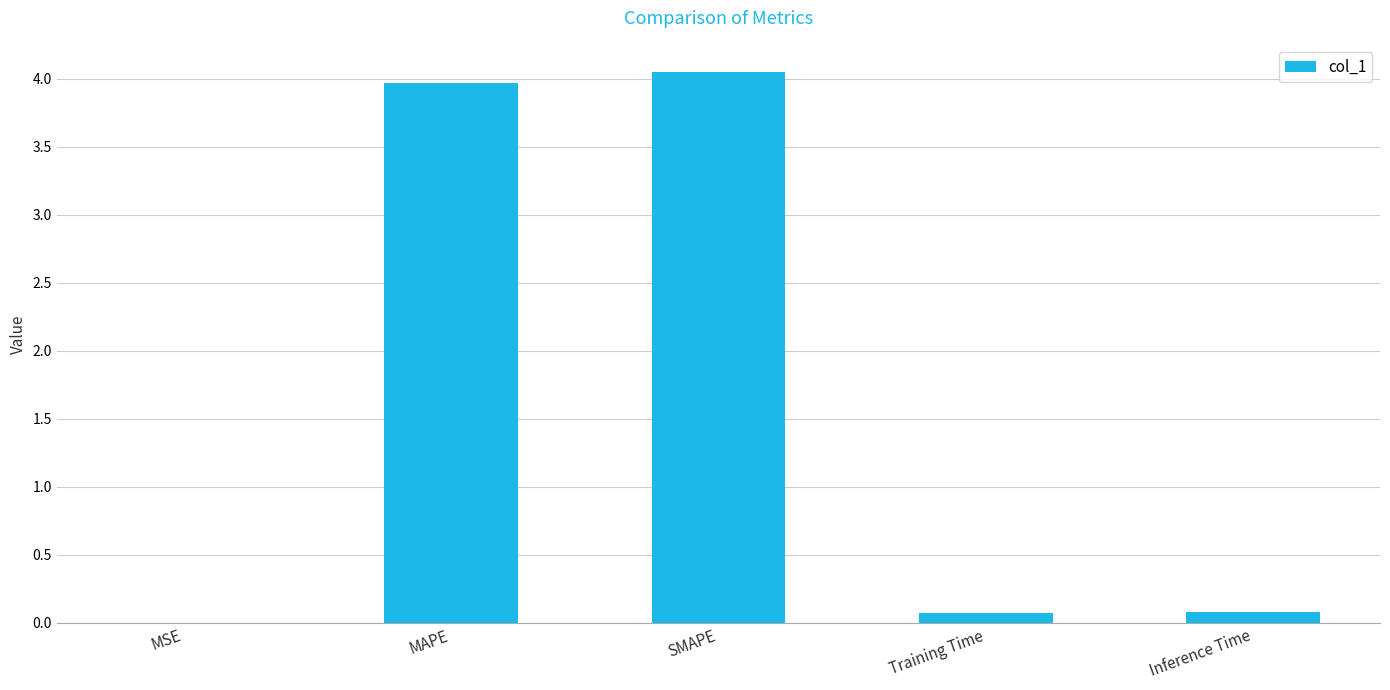

True or false: the data shows 5.9 at SMAPE.

False